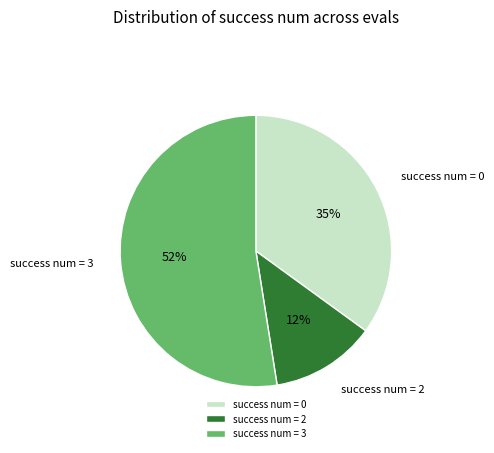

Combined, do success num = 0 and success num = 3 account for over 50%?

Yes